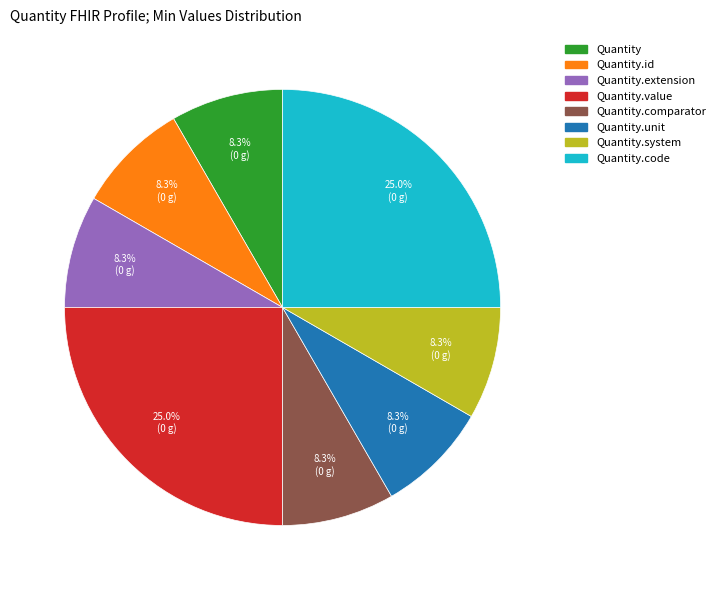

Is there a majority slice in this chart?

No